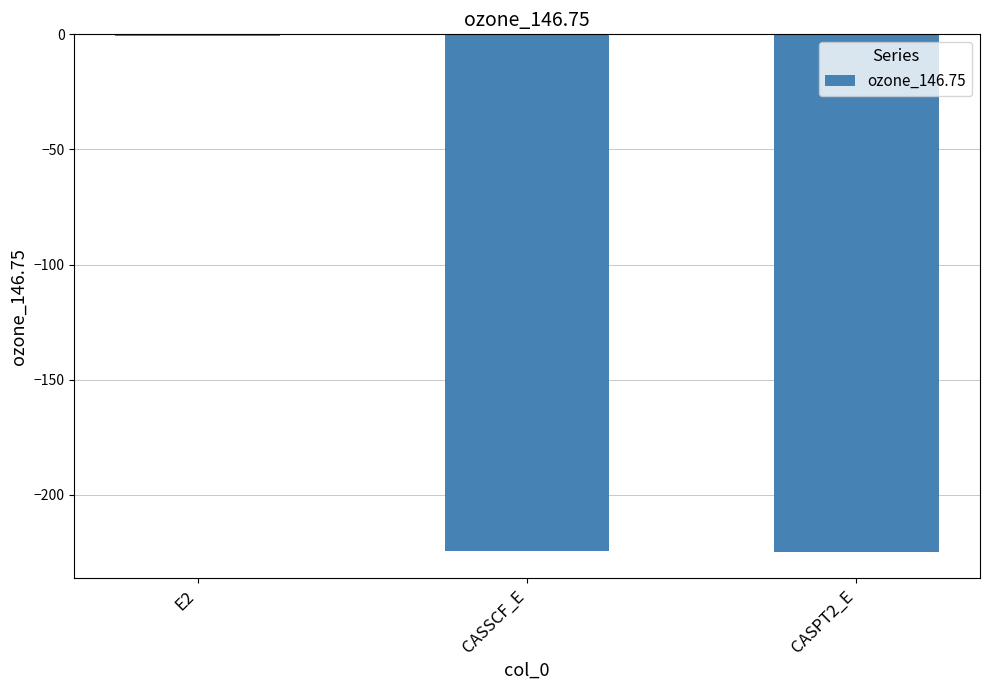

True or false: the data shows -318.2 at CASSCF_E.

False